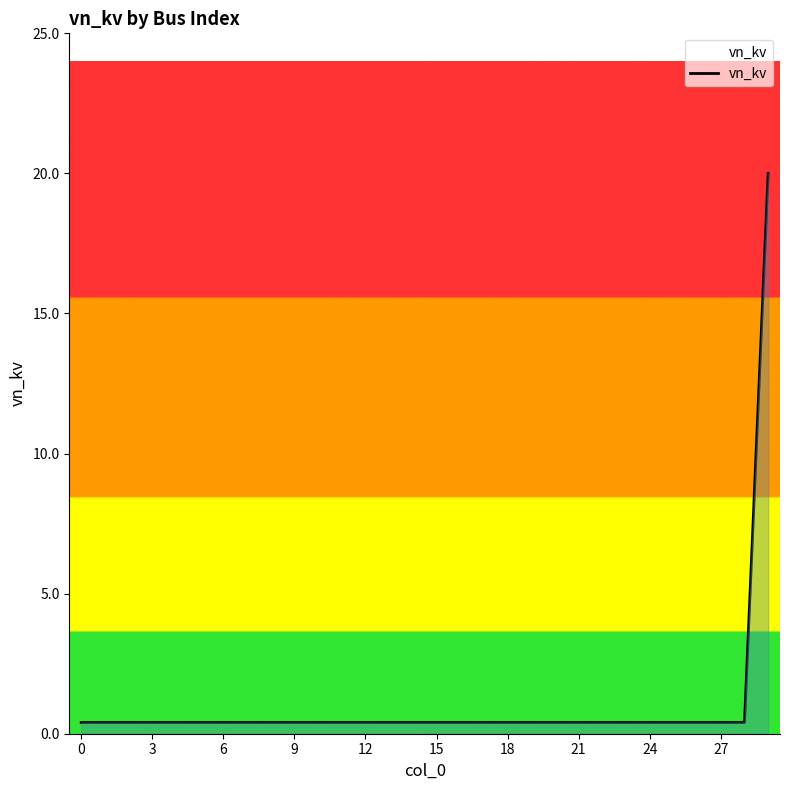

What is the greatest value displayed?

20.0